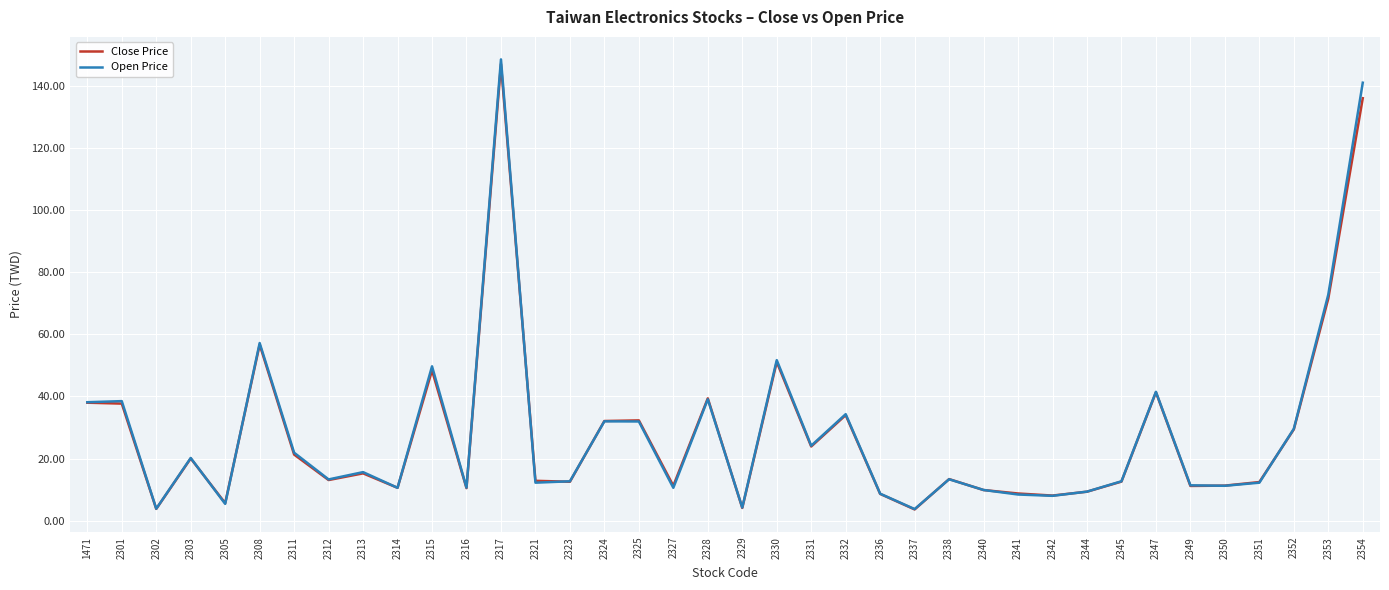

Where does the Close Price series first go above 13?

1471